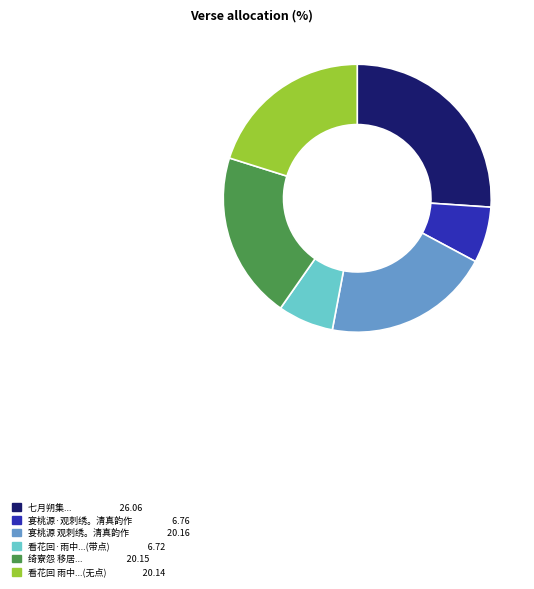

Is there any slice that represents more than half of the pie?

No